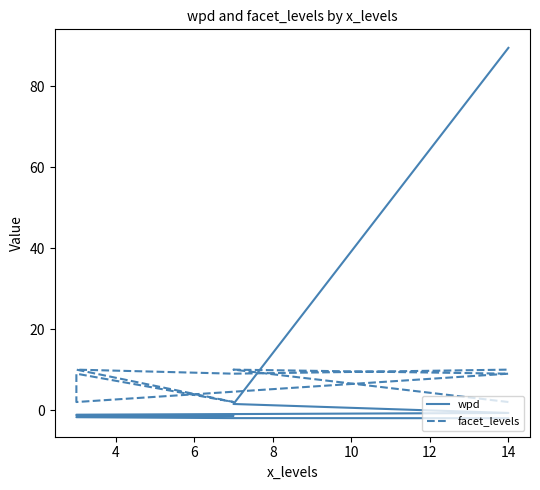

Is it true that wpd equals -1.1 at 14?

False